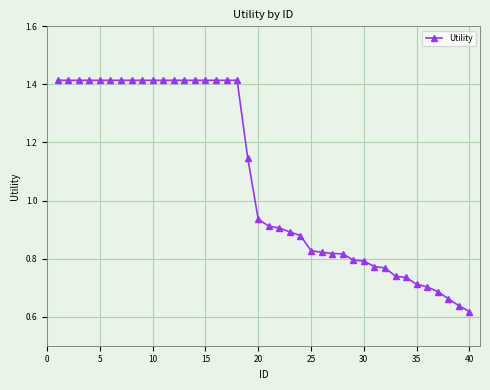

Does the chart have visible grid lines?

Yes